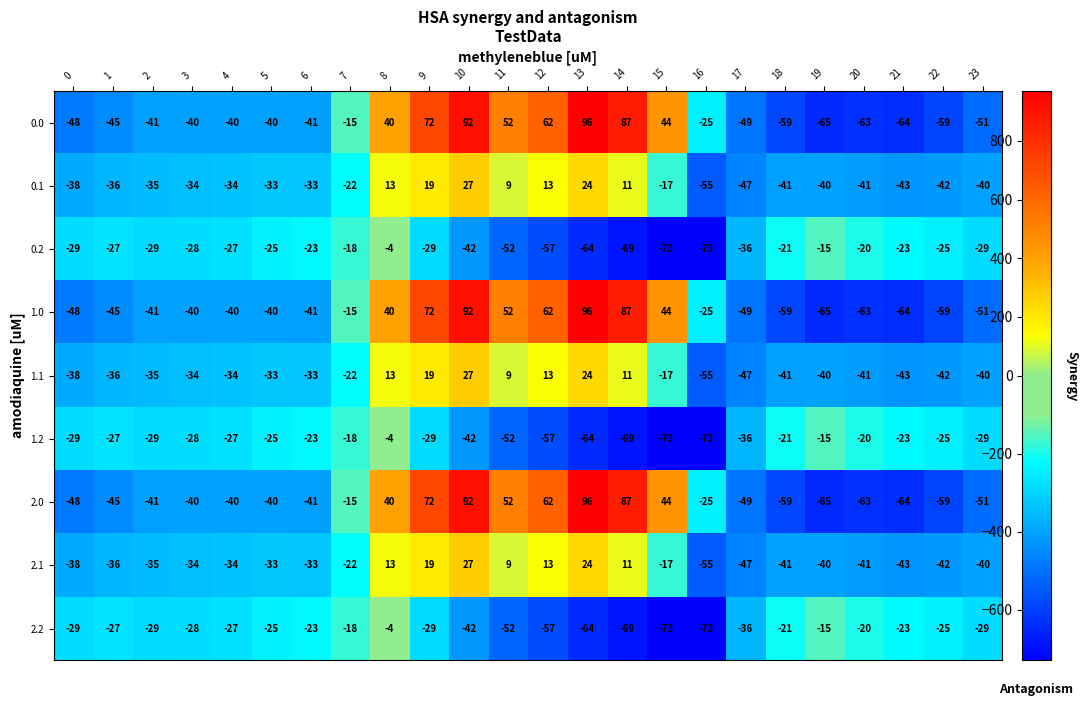

Is the value of 0.0 at 0 greater than the value of 2.2 at 12?

Yes